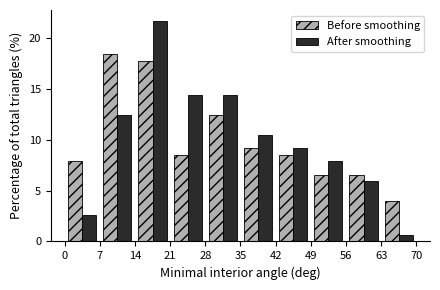

What is the height of the After smoothing bar covering 28 to 35 on the x-axis? The values are not printed on the chart, so give them approximately, as read against the axis.

14.5